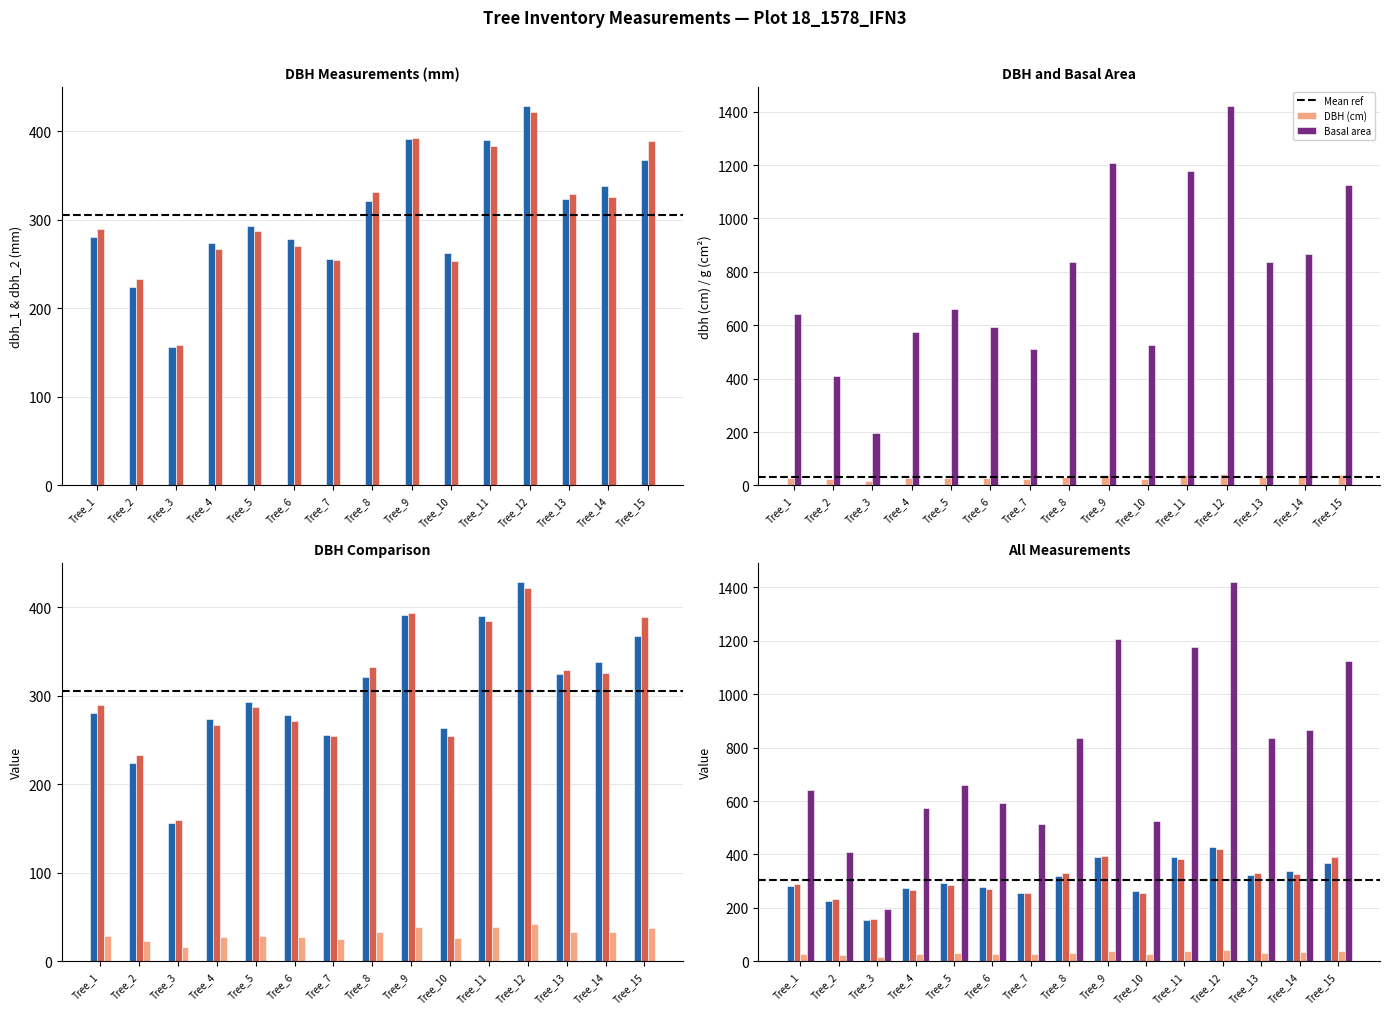

List the series in order of their peak value, lowest first.

dbh, dbh_2, dbh_1, g